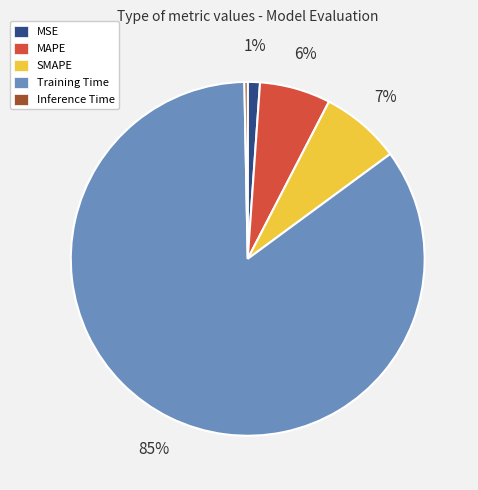

How many segments does this pie chart have?

5